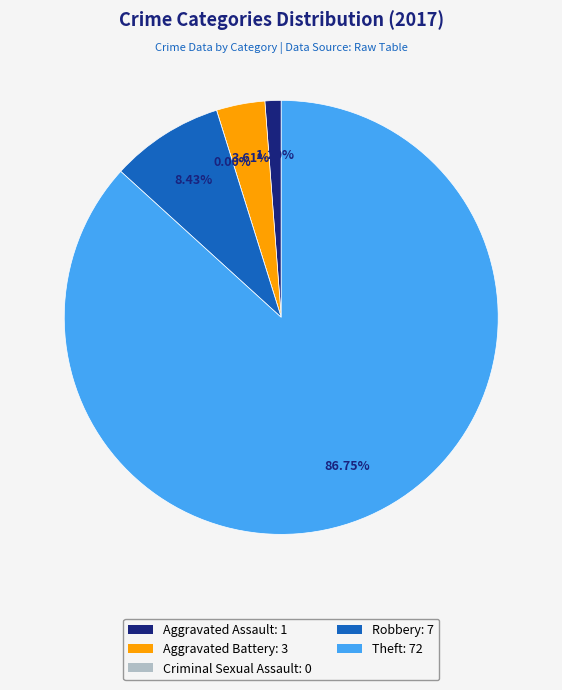

What percentage is the Theft slice, to the nearest percent?

87%